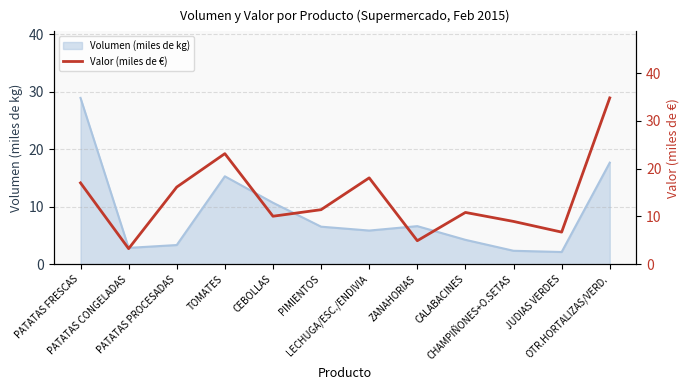

What is the sum of all values?

165.4